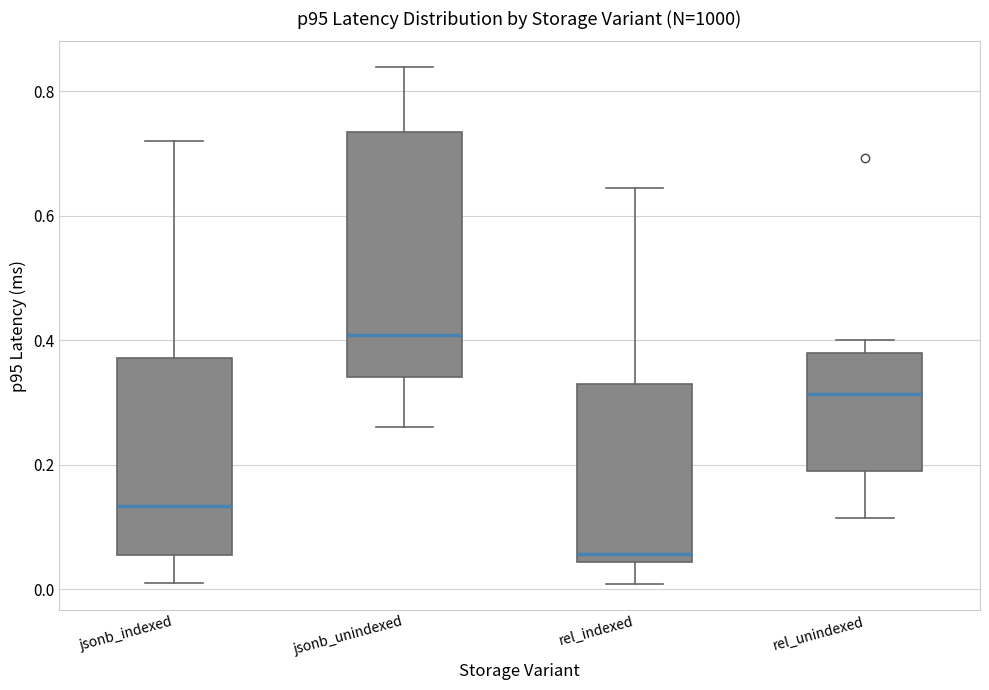

Which box's median line is the lowest?

rel_indexed